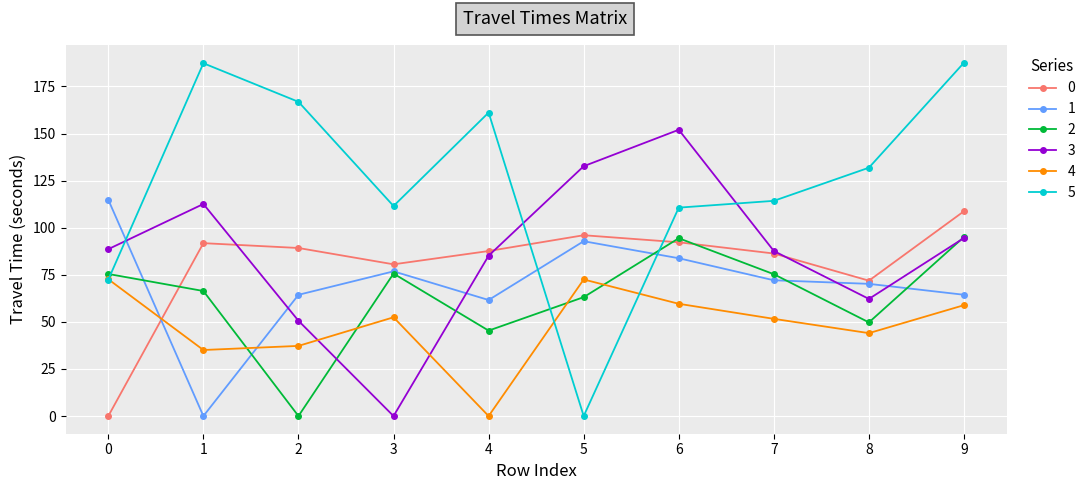

What is the maximum value for 1?

114.8